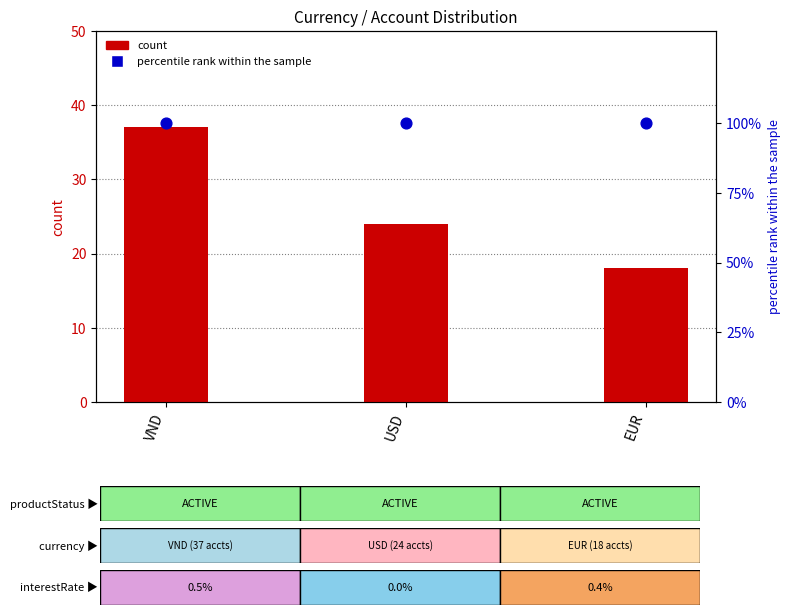

What is the total value across all series at VND?

137